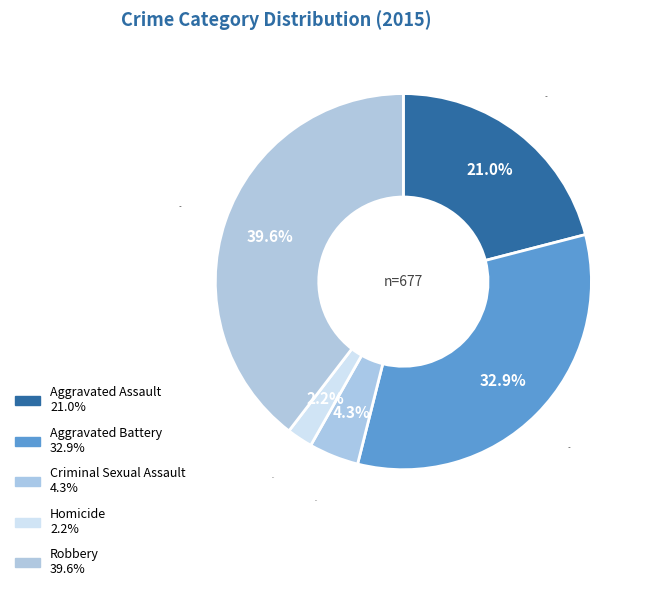

Is there any slice that represents more than half of the pie?

No